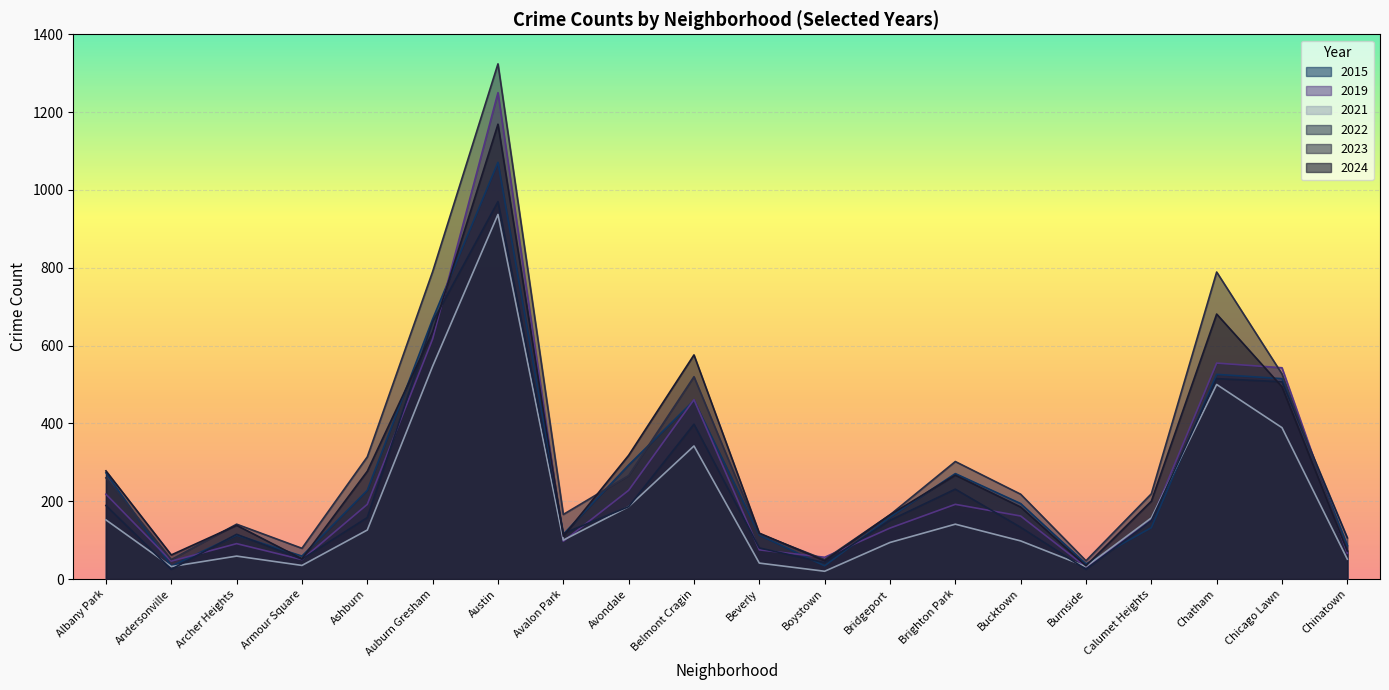

What is the spread (max minus min) of values at Calumet Heights?

87